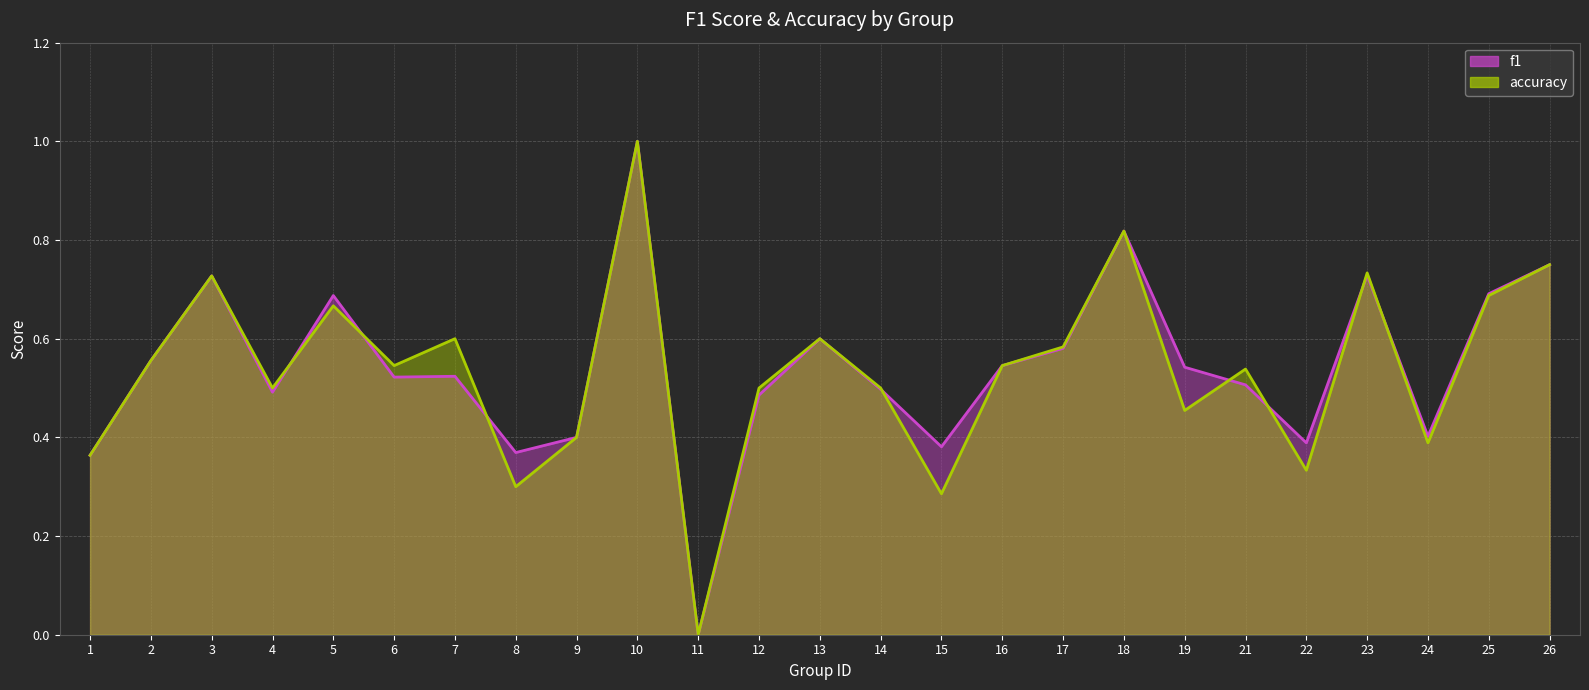

How many times do accuracy and f1 cross each other?

8